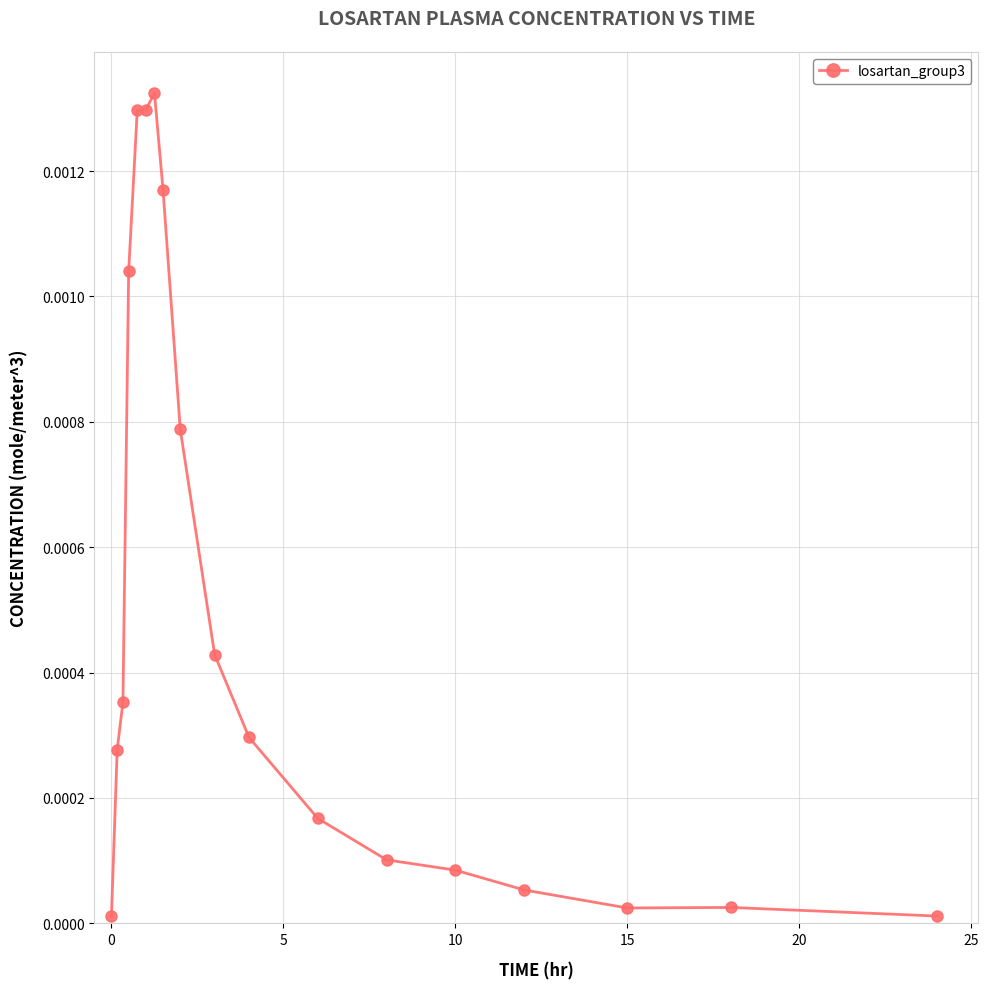

True or false: there are more than 1 points higher than both neighbors.

True